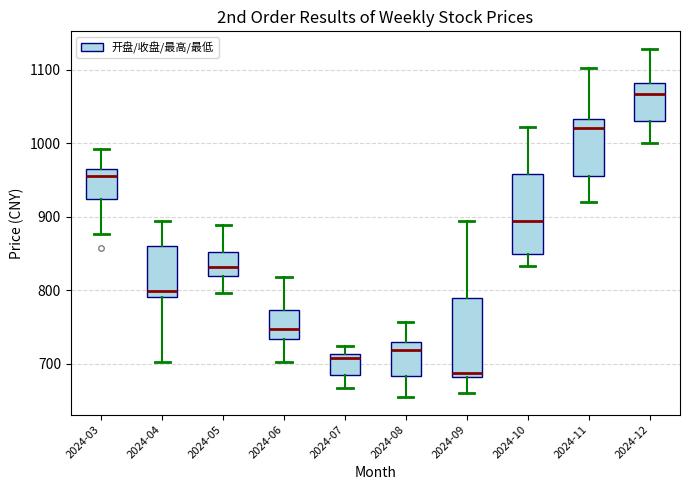

Which box's median line is the lowest?

2024-09